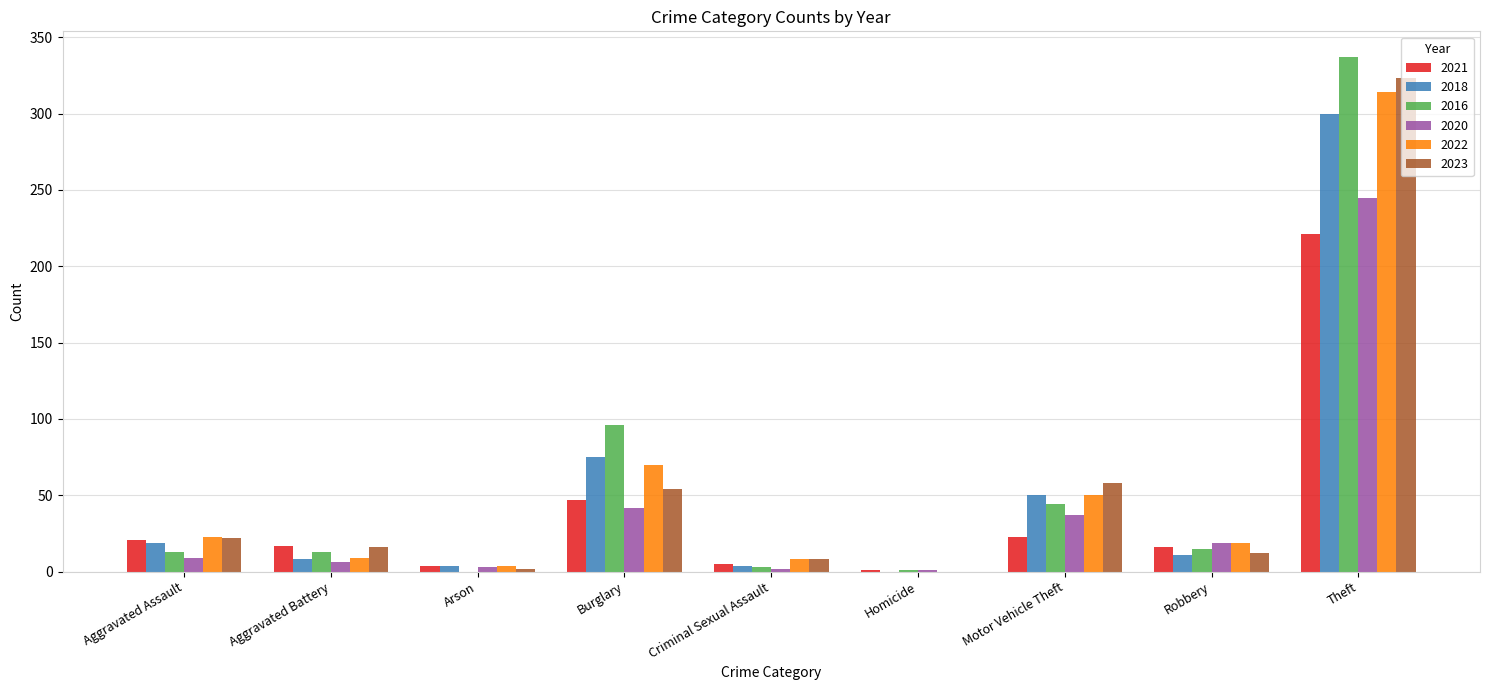

Is it true that 2018 equals 75 at Burglary?

True